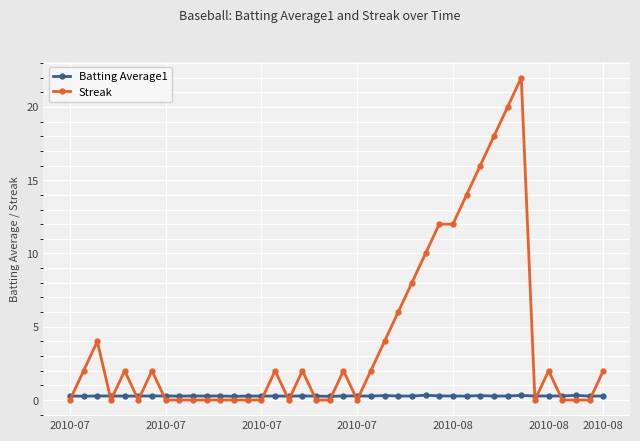

What are all the series names shown in the legend?

Batting Average1, Streak